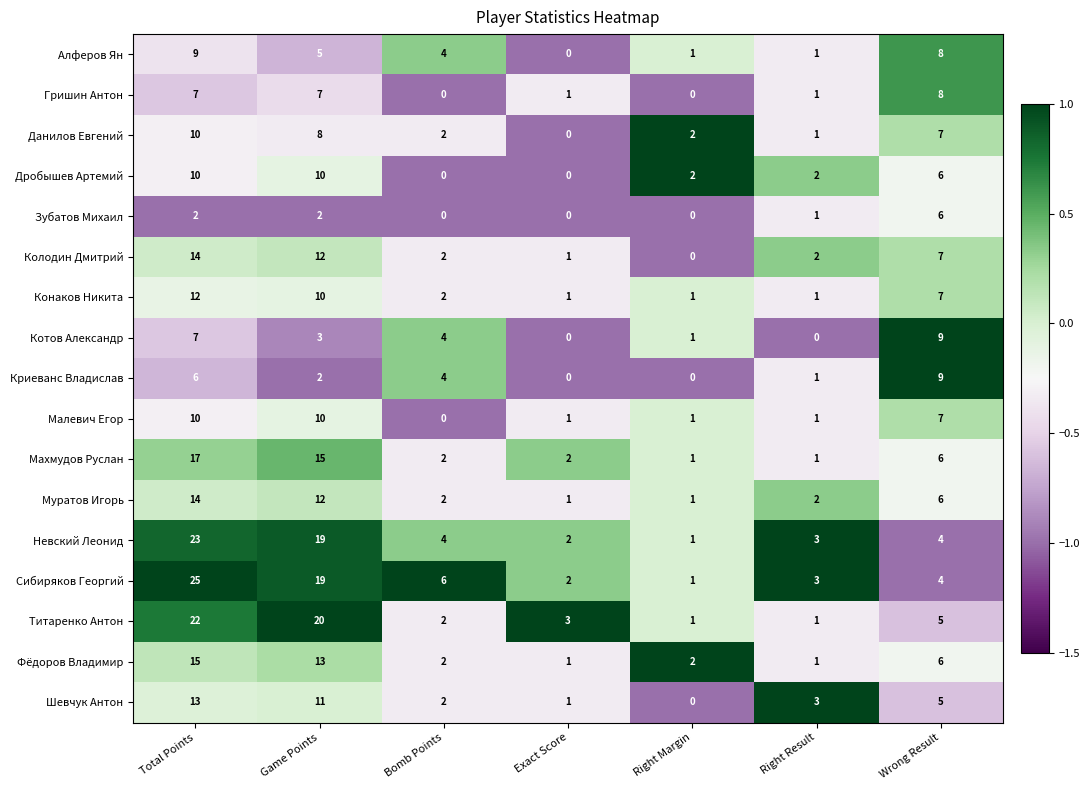

The value of Алферов Ян at Exact Score is 0. True or false?

True